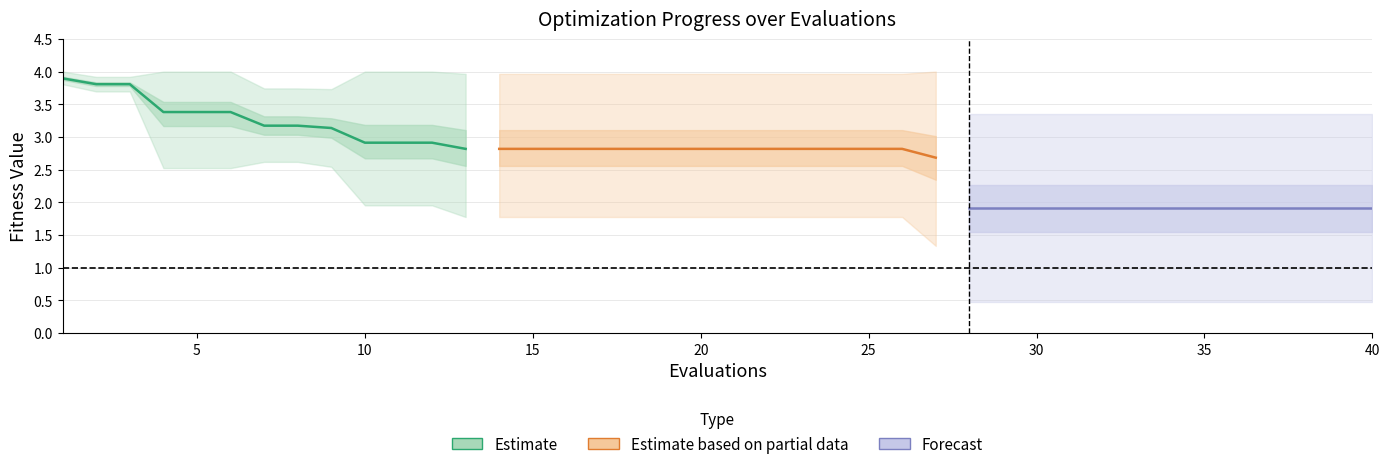

Reading left to right, extract all data points from this chart.

mean: 1=3.9	2=3.8	3=3.8	4=3.4	5=3.4	6=3.4	7=3.2	8=3.2	9=3.1	10=2.9	11=2.9	12=2.9	13=2.8	14=2.8	15=2.8	16=2.8	17=2.8	18=2.8	19=2.8	20=2.8	21=2.8	22=2.8	23=2.8	24=2.8	25=2.8	26=2.8	27=2.7	28=1.9	29=1.9	30=1.9	31=1.9	32=1.9	33=1.9	34=1.9	35=1.9	36=1.9	37=1.9	38=1.9	39=1.9	40=1.9
best: 1=3.8	2=3.7	3=3.7	4=2.5	5=2.5	6=2.5	7=2.6	8=2.6	9=2.5	10=2.0	11=2.0	12=2.0	13=1.8	14=1.8	15=1.8	16=1.8	17=1.8	18=1.8	19=1.8	20=1.8	21=1.8	22=1.8	23=1.8	24=1.8	25=1.8	26=1.8	27=1.3	28=0.5	29=0.5	30=0.5	31=0.5	32=0.5	33=0.5	34=0.5	35=0.5	36=0.5	37=0.5	38=0.5	39=0.5	40=0.5
worst: 1=4.0	2=3.9	3=3.9	4=4.0	5=4.0	6=4.0	7=3.7	8=3.7	9=3.7	10=4.0	11=4.0	12=4.0	13=4.0	14=4.0	15=4.0	16=4.0	17=4.0	18=4.0	19=4.0	20=4.0	21=4.0	22=4.0	23=4.0	24=4.0	25=4.0	26=4.0	27=4.0	28=3.3	29=3.3	30=3.3	31=3.3	32=3.3	33=3.3	34=3.3	35=3.3	36=3.3	37=3.3	38=3.3	39=3.3	40=3.3